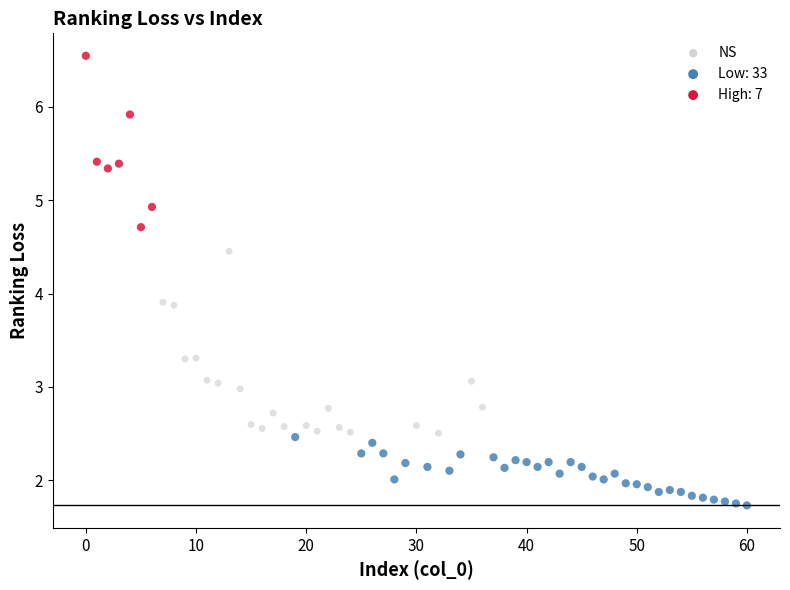

Which series reaches the minimum Y coordinate?

Low: 33